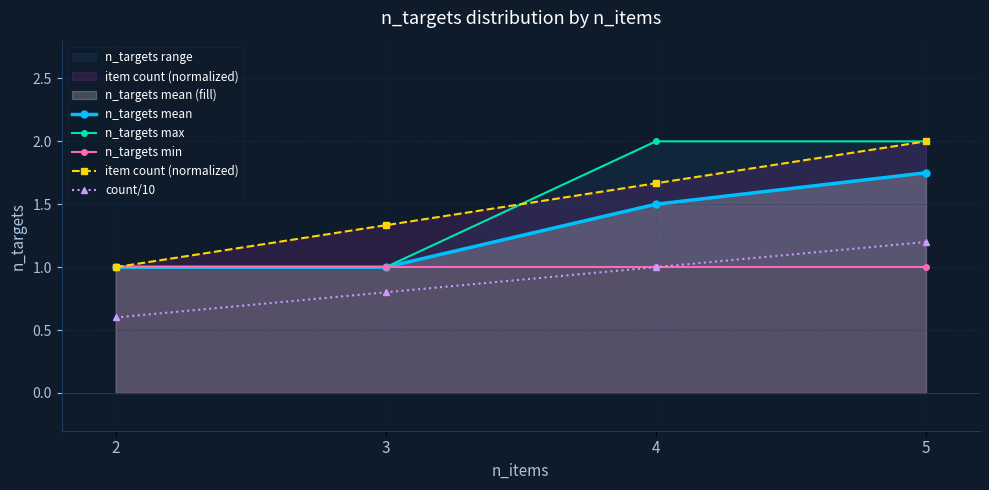

What is the sum of the n_targets max values at 4 and 3?

3.0